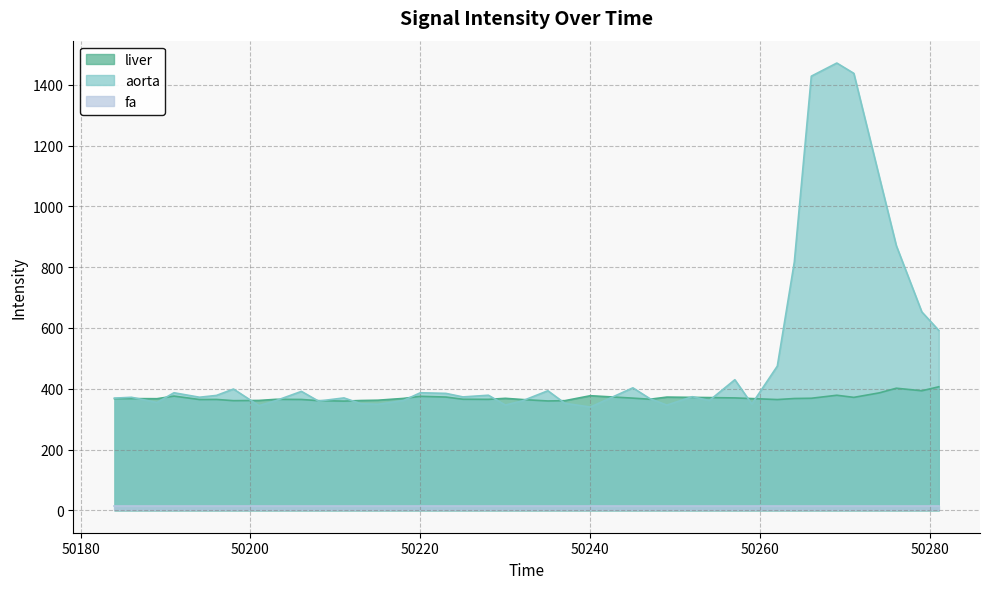

What is the difference between the second highest and second lowest values in the liver series?

41.9